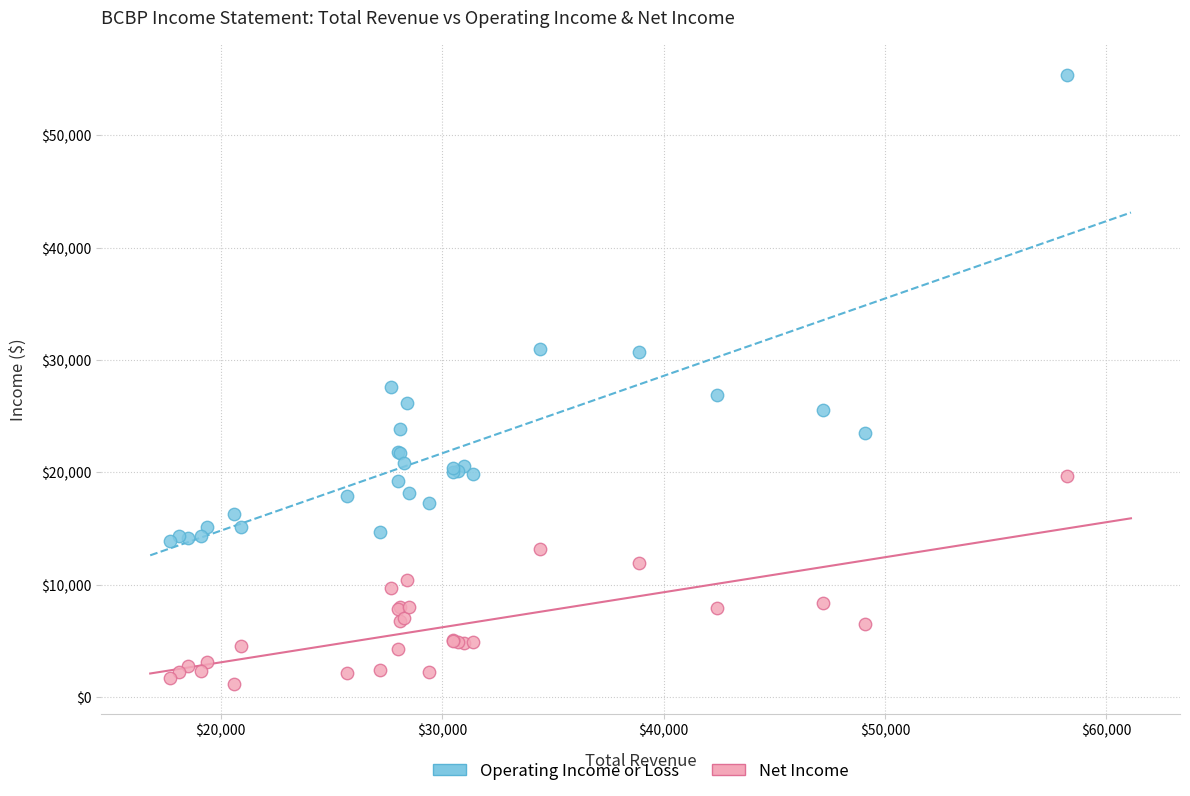

Which series reaches the maximum Y coordinate?

Operating Income or Loss